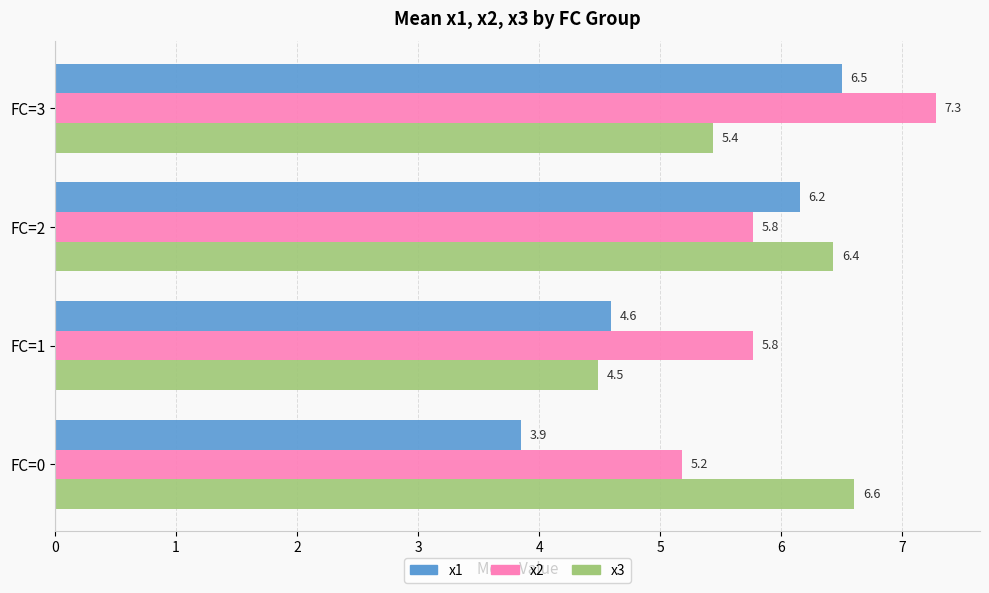

What is the smallest value displayed?

3.9